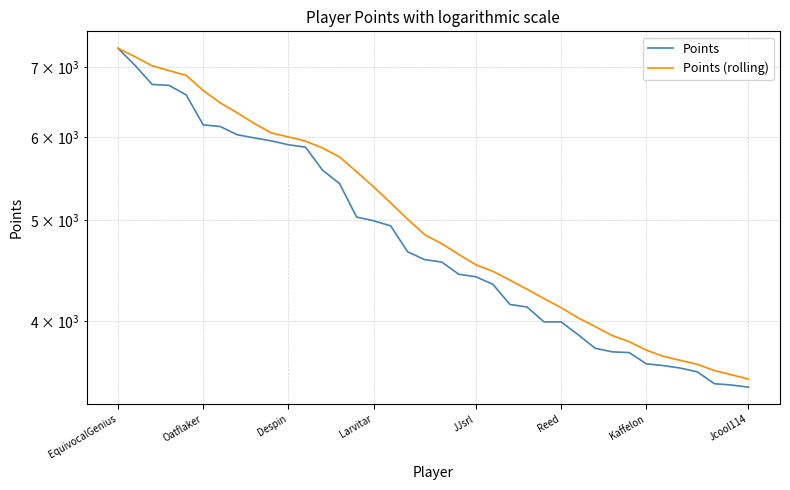

Between Oatflaker and 30, which is larger?

Oatflaker